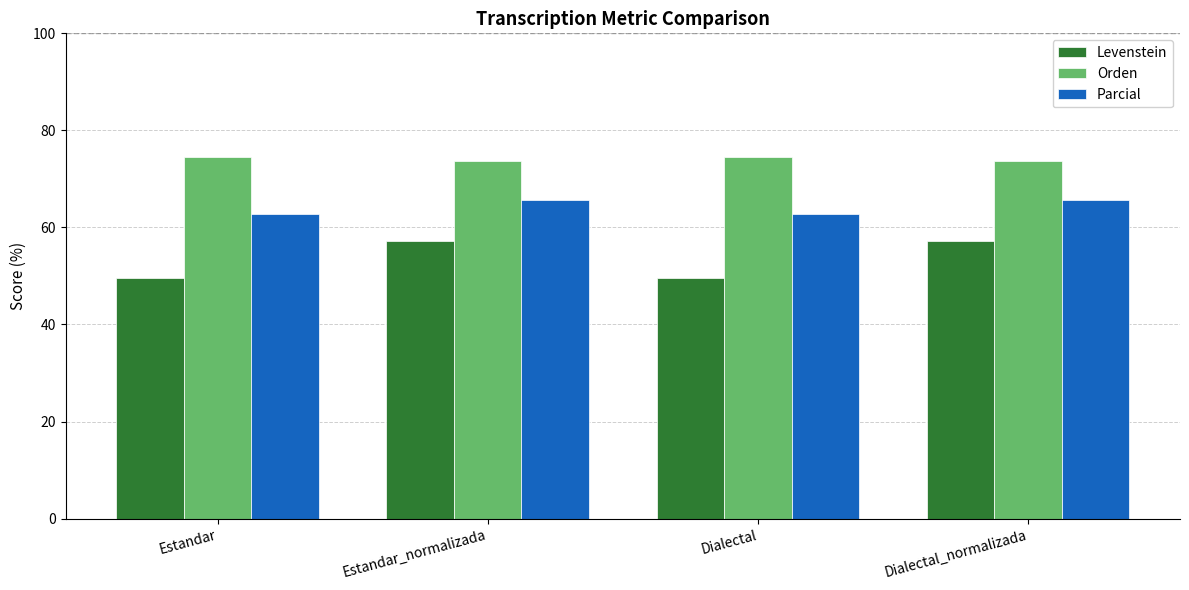

At Dialectal_normalizada, list the series in order from largest to smallest.

Orden, Parcial, Levenstein